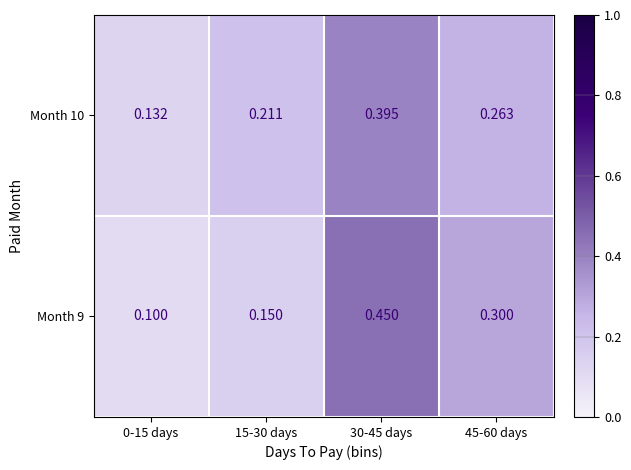

Is the value of Month 9 at 15-30 days greater than the value of Month 10 at 0-15 days?

Yes